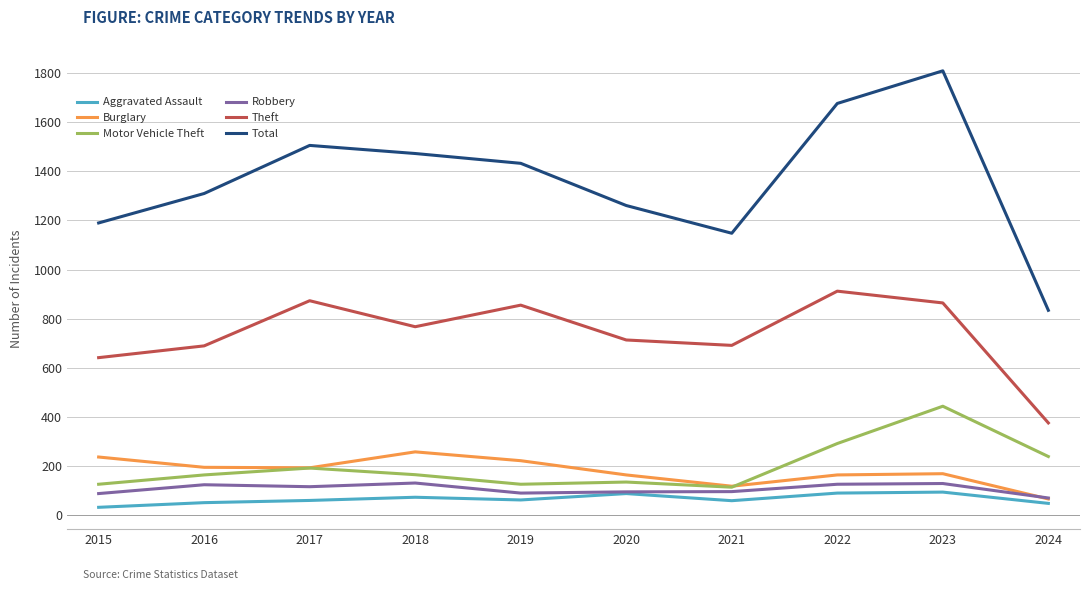

What are all the series names shown in the legend?

Aggravated Assault, Burglary, Motor Vehicle Theft, Robbery, Theft, Total